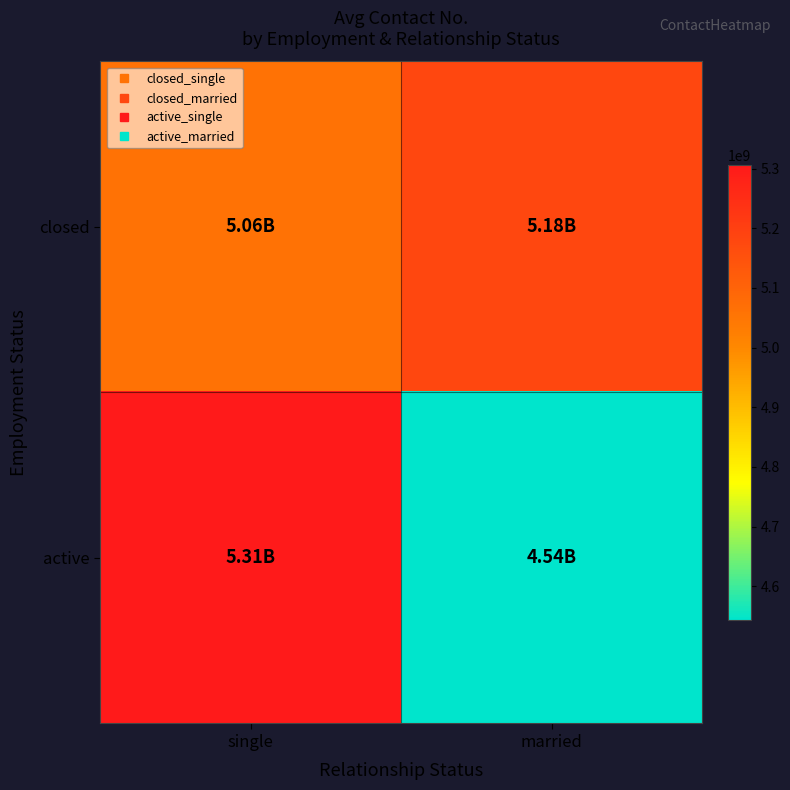

At which category is the sum across all series the highest?

single